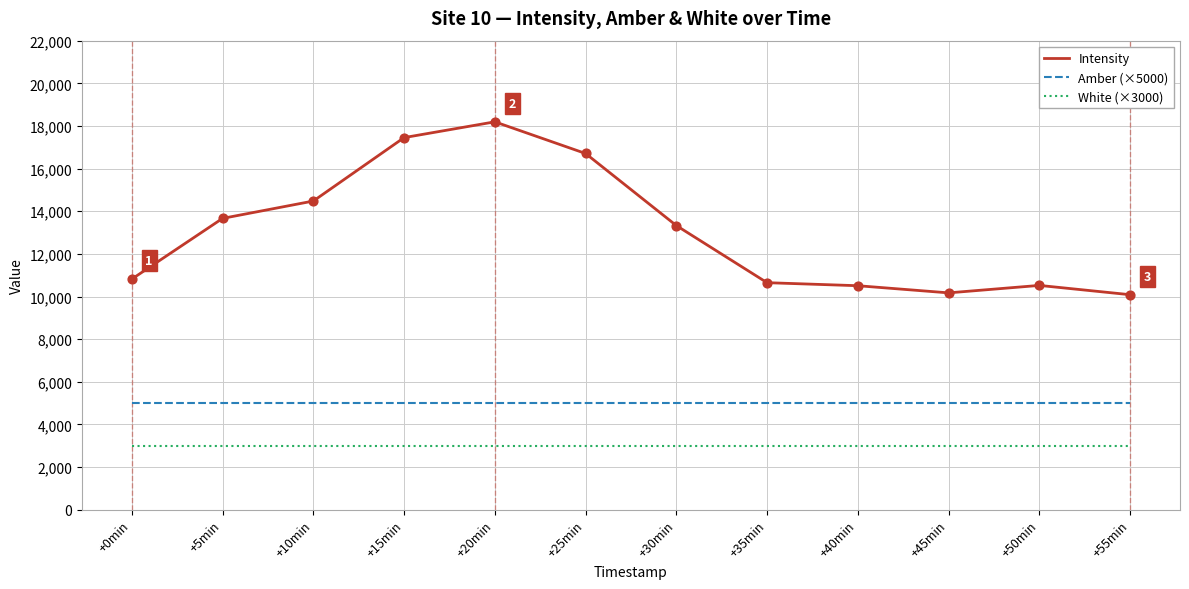

Which series has the largest total across all categories?

Intensity